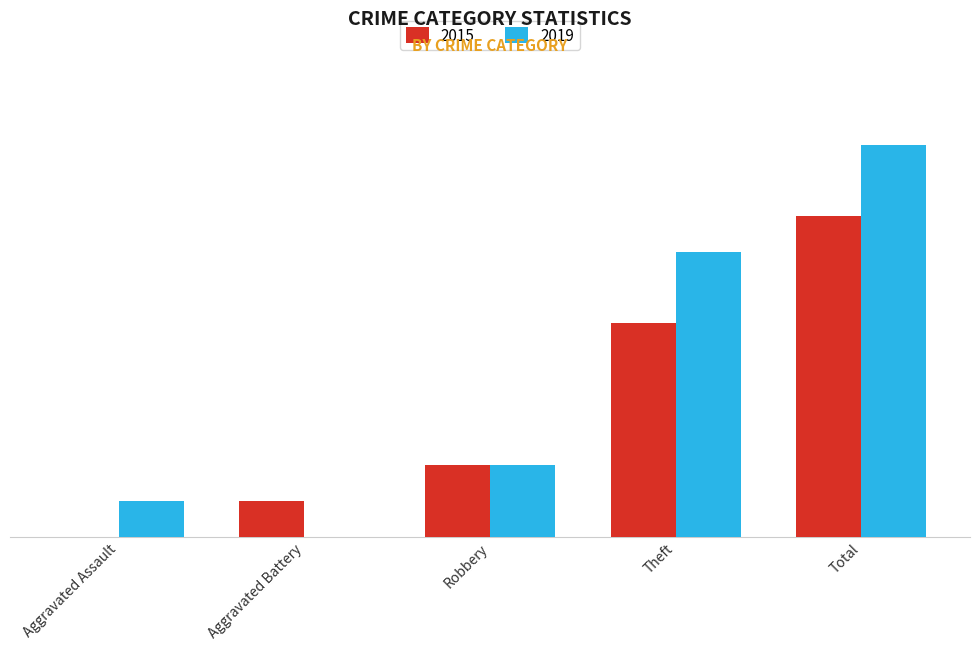

At Total, list the series in order from largest to smallest.

2019, 2015